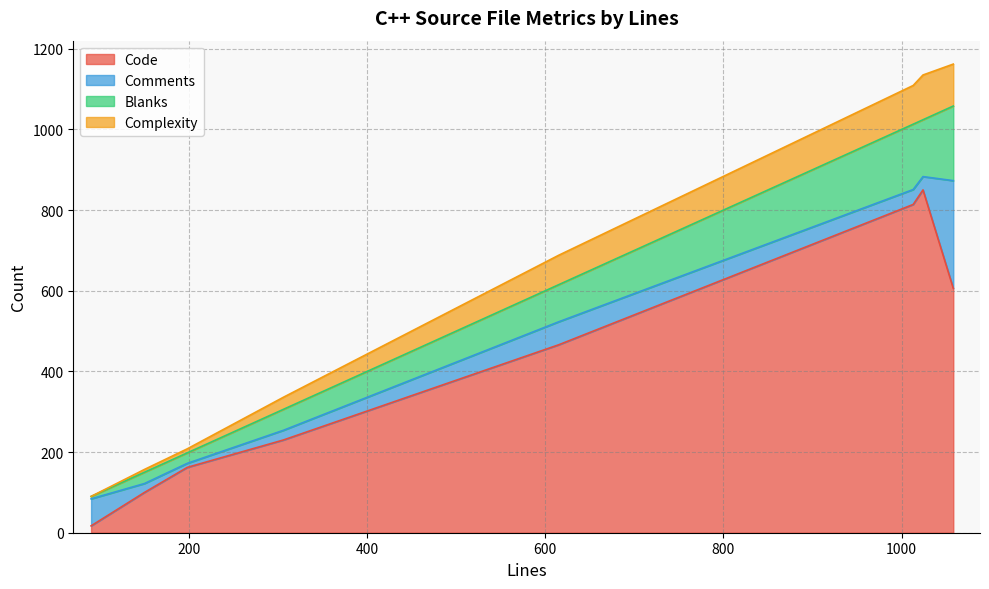

What is the difference between the second highest and minimum values in the Comments series?

57